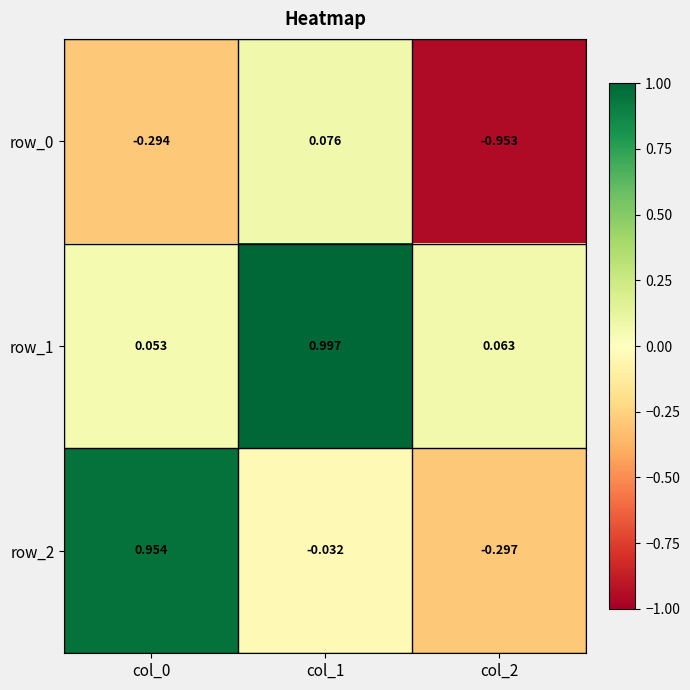

What is the difference between the second highest and minimum values in the row_0 series?

0.7